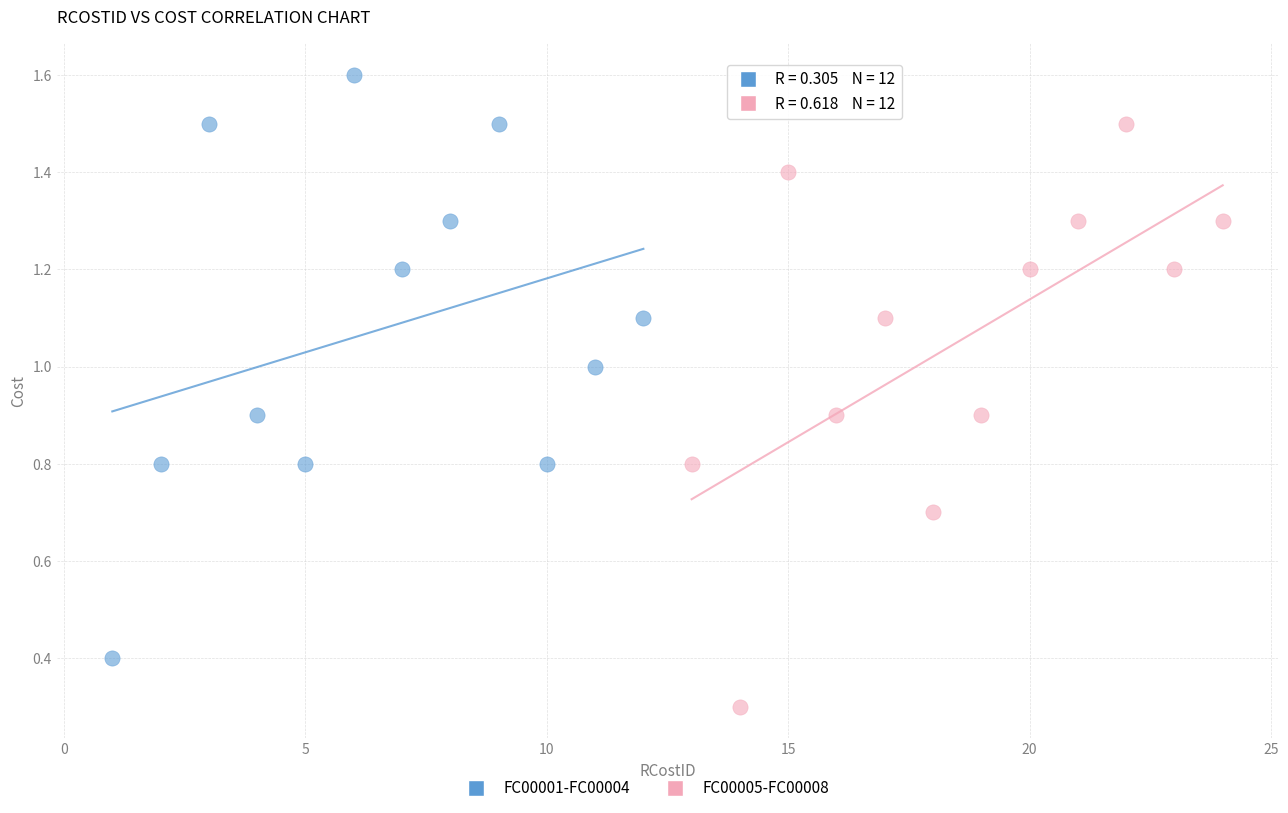

Which series contains the highest Y value?

FC00001-FC00004